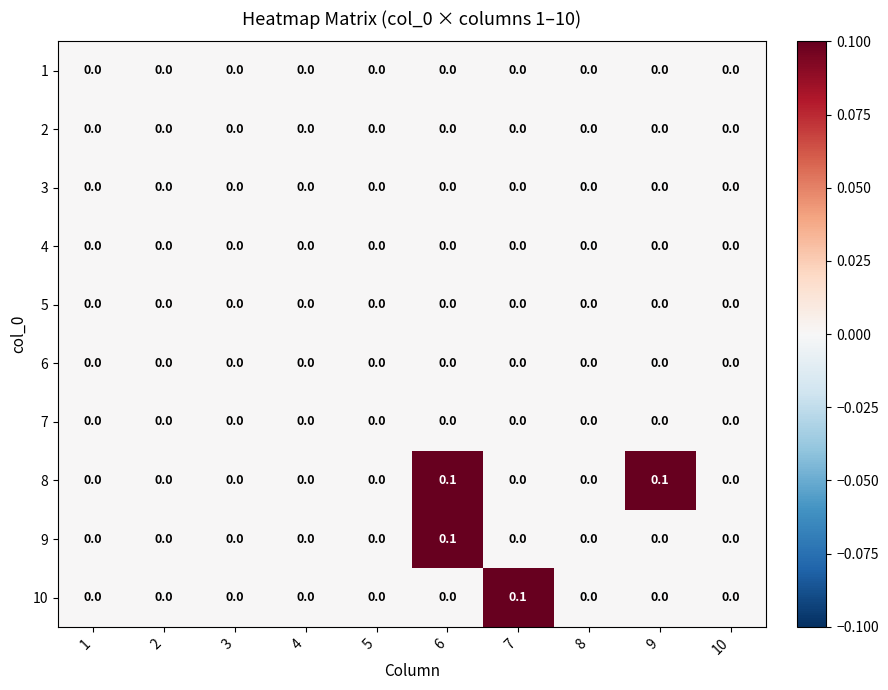

Which series has the largest total across all categories?

8